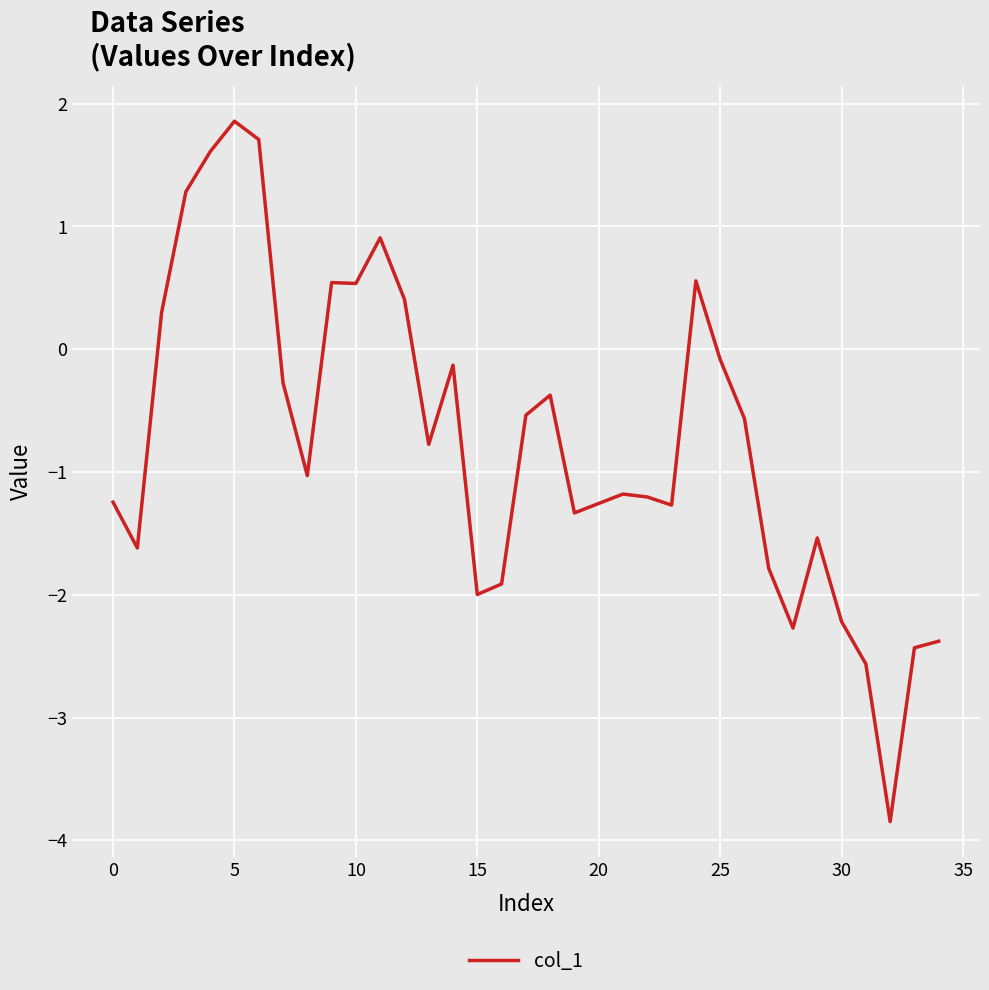

What is the smallest value displayed?

-3.8